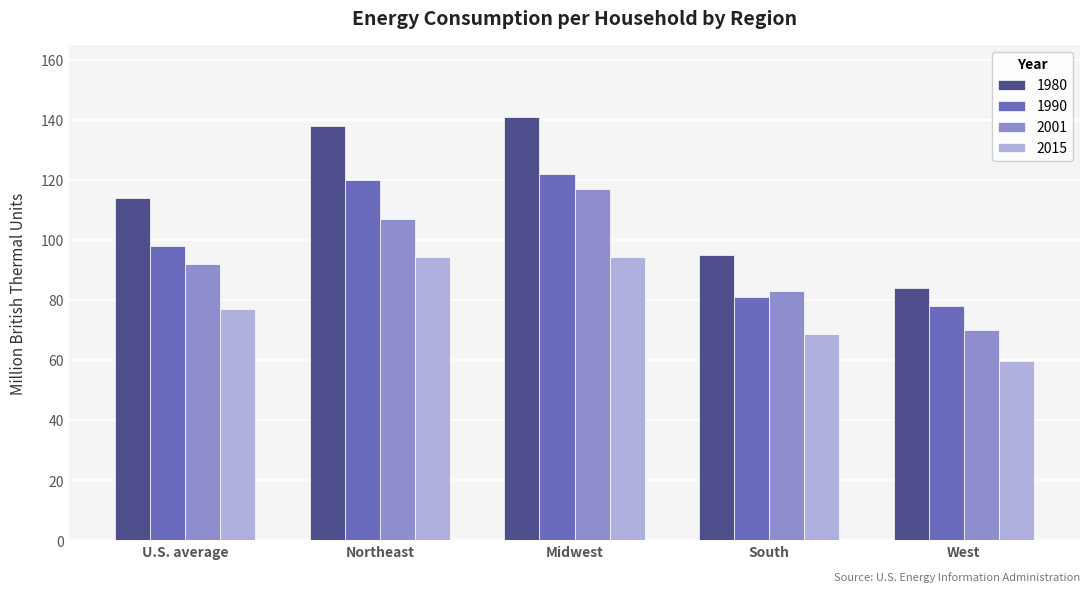

What is the difference between the maximum and minimum values in the 2015 series?

34.5